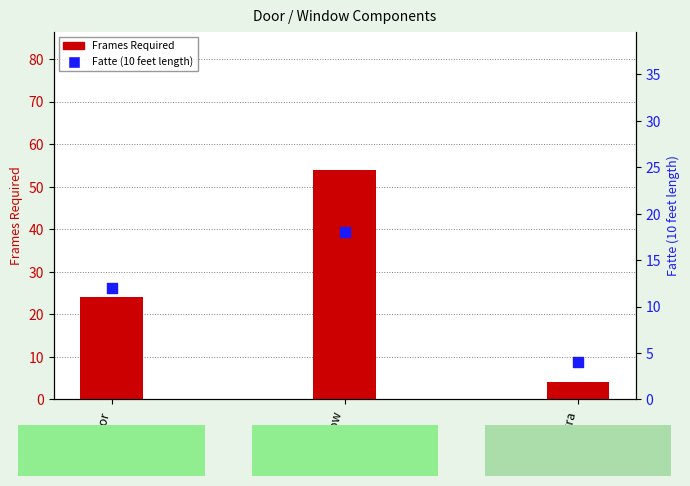

At how many categories does at least one series exceed 43?

1